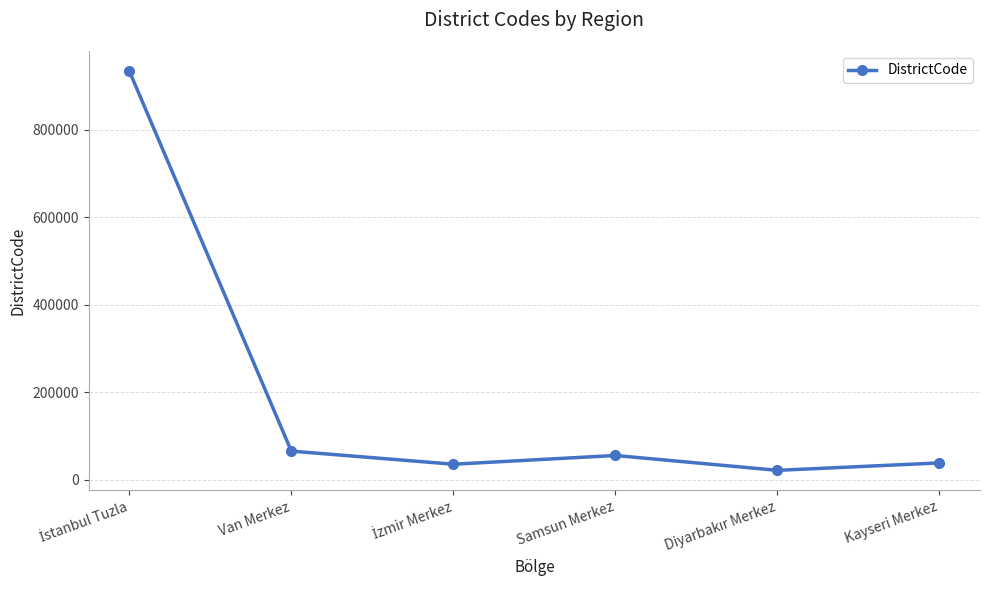

What is the label of the 2nd point from the left?

Van Merkez